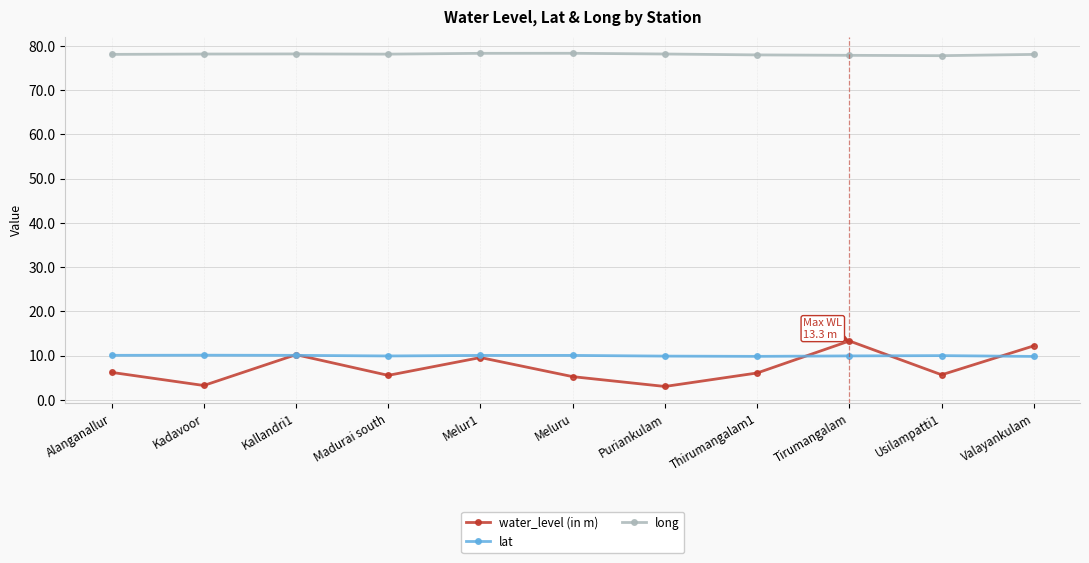

Which series has the widest spread of values?

water_level (in m)